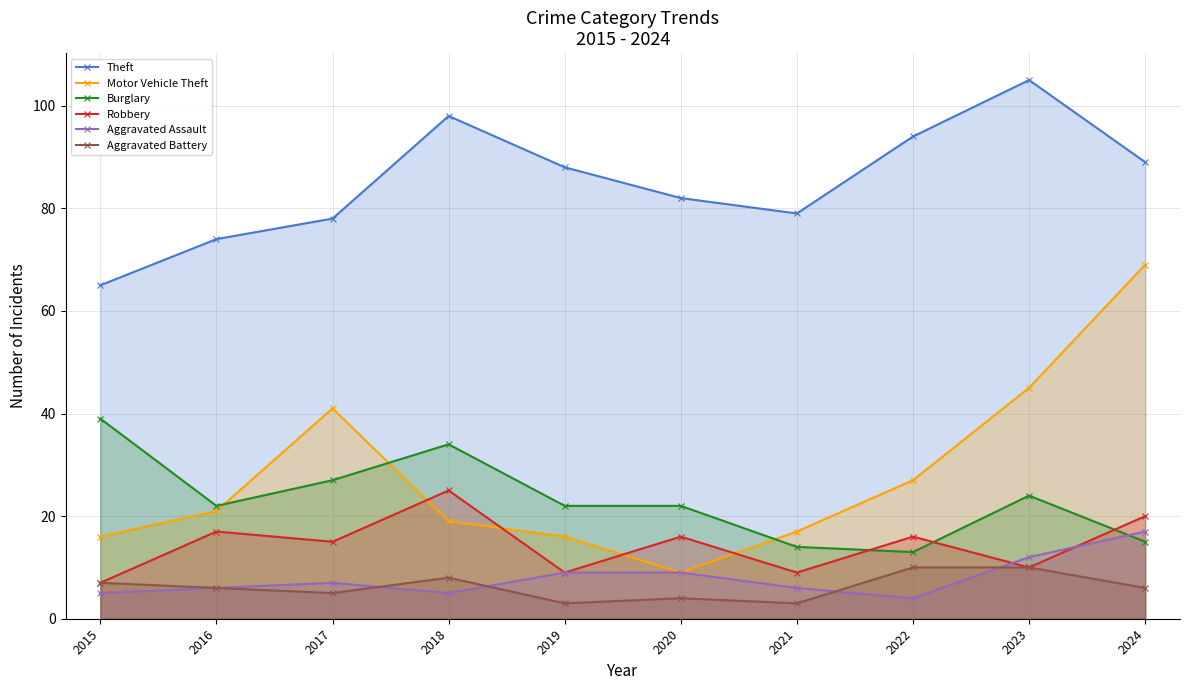

What is the value of the Robbery point at the 1st from the left?

7